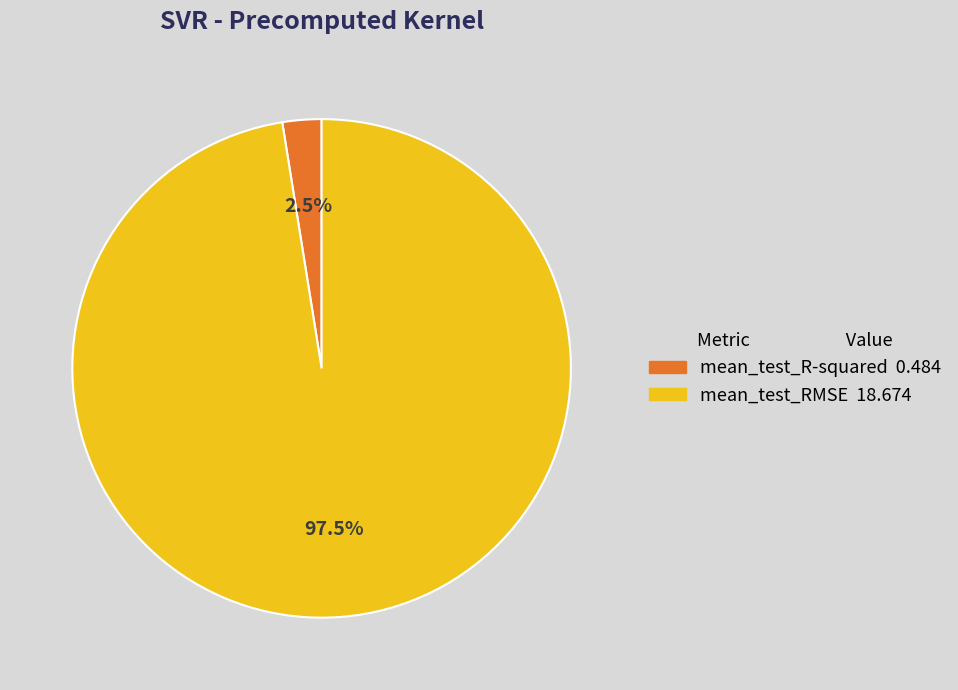

Between mean_test_RMSE and mean_test_R-squared, which is larger?

mean_test_RMSE